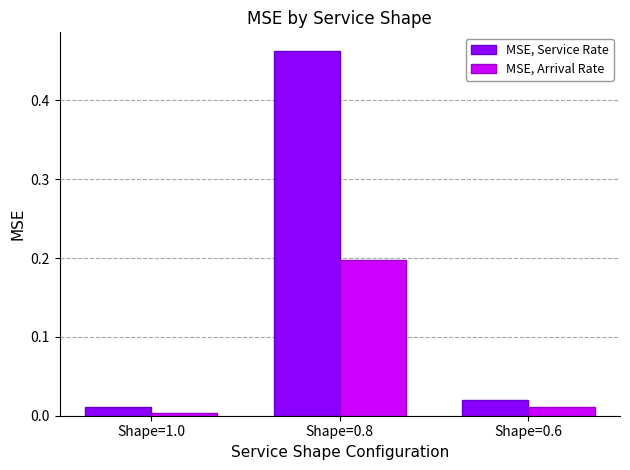

Is it true that MSE, Arrival Rate equals 0.0 at Shape=0.6?

True